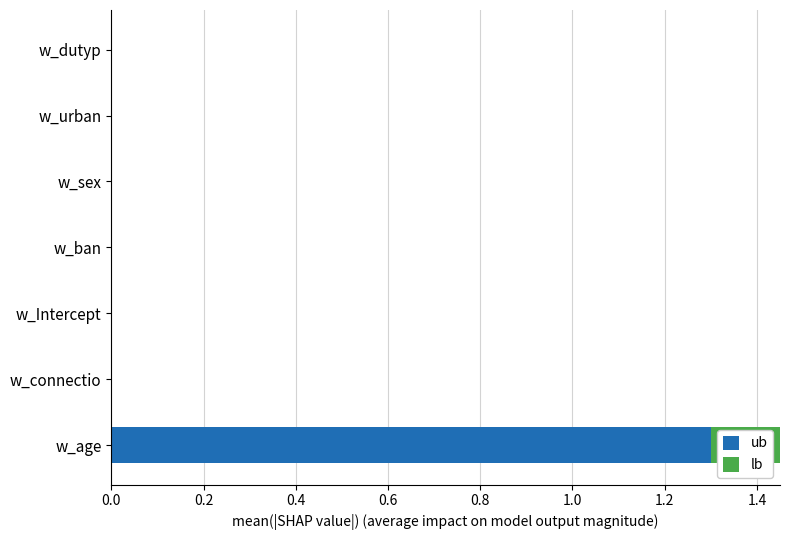

How many ub values are between 0 and 1?

6